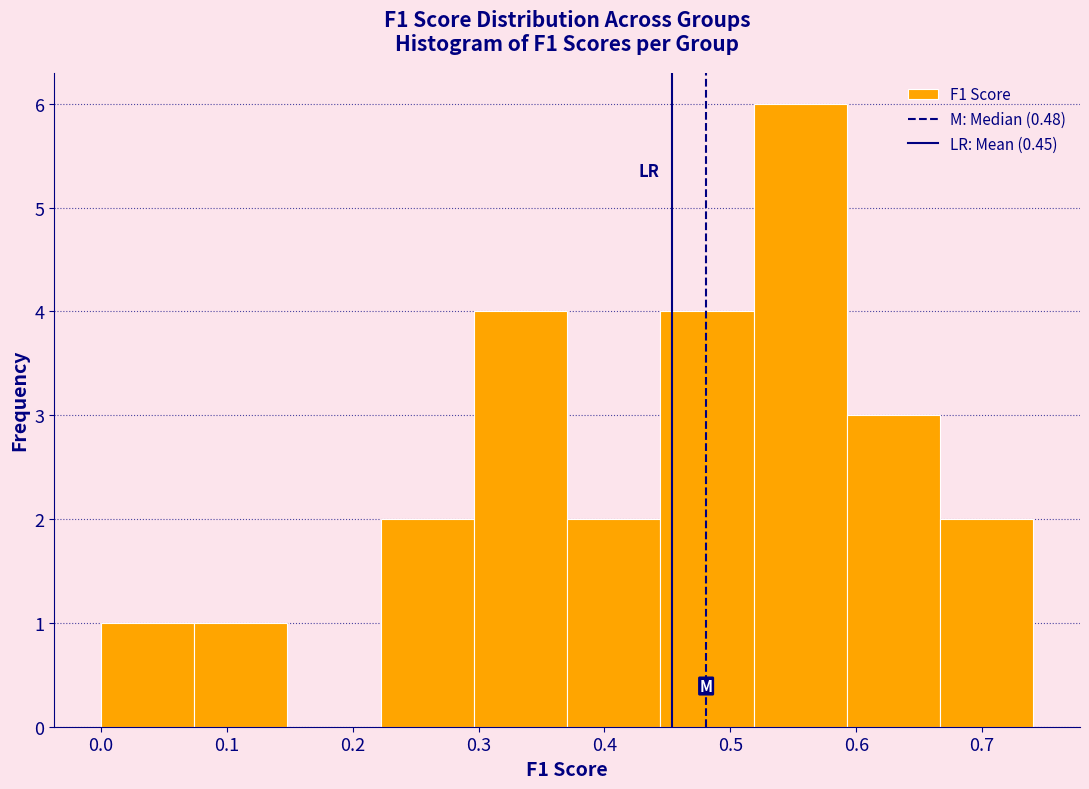

Reading left to right, transcribe this chart: for each bar, give the range it covers on the x-axis and its height. Neither the bar edges nor the heights are printed on the chart, so give them approximately, as read against the axes.

0.00 to 0.07: 1
0.07 to 0.15: 1
0.15 to 0.22: 0
0.22 to 0.30: 2
0.30 to 0.37: 4
0.37 to 0.44: 2
0.44 to 0.52: 4
0.52 to 0.59: 6
0.59 to 0.67: 3
0.67 to 0.74: 2